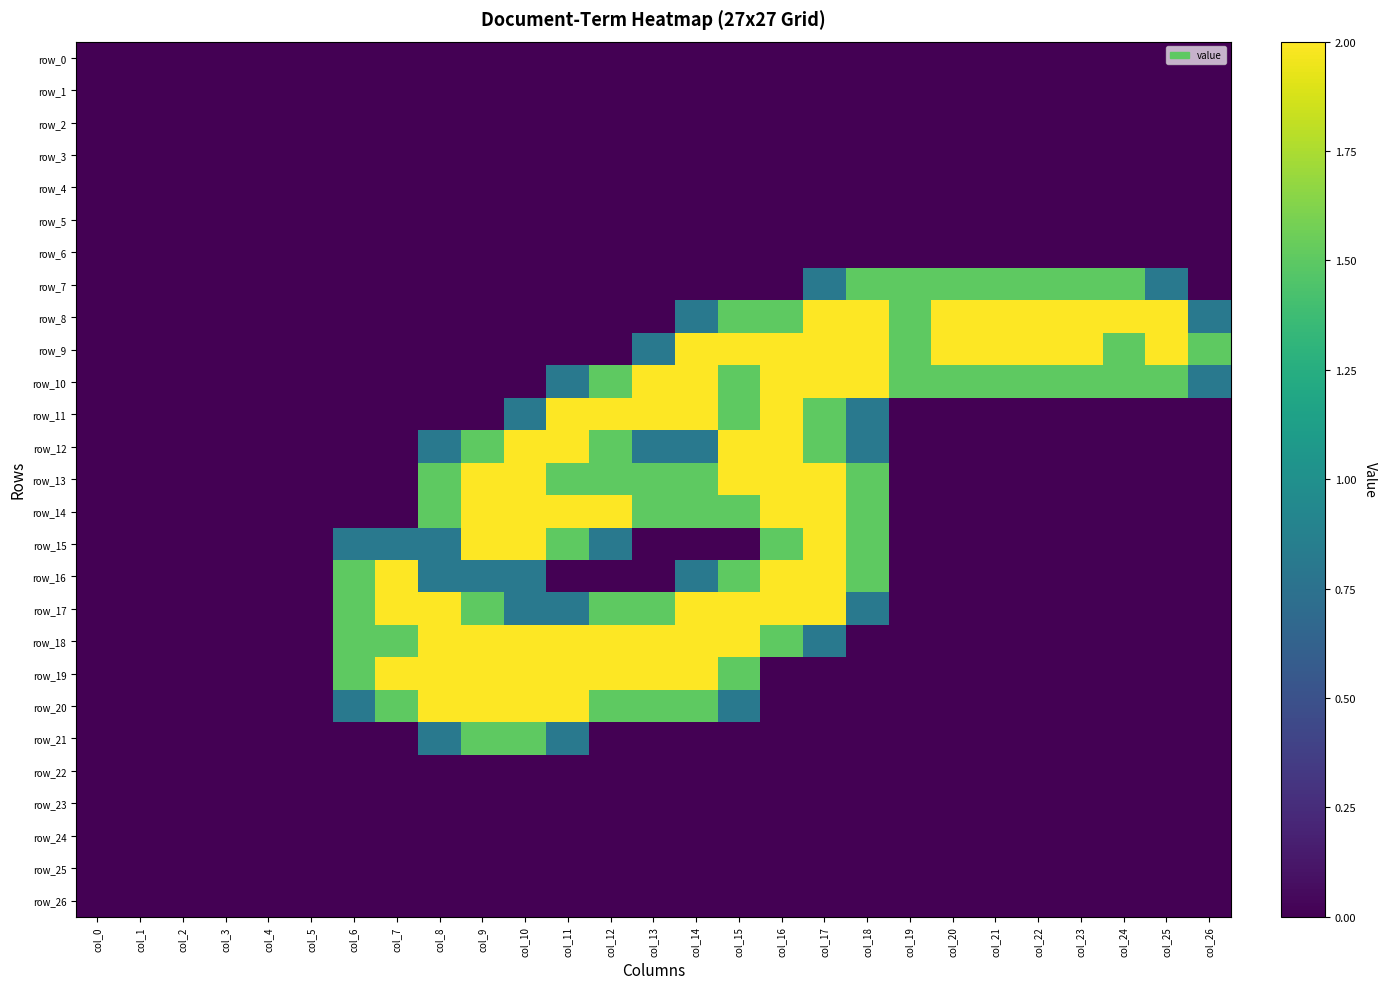

Rank the categories by row_23 value from highest to lowest.

col_0, col_1, col_2, col_3, col_4, col_5, col_6, col_7, col_8, col_9, col_10, col_11, col_12, col_13, col_14, col_15, col_16, col_17, col_18, col_19, col_20, col_21, col_22, col_23, col_24, col_25, col_26